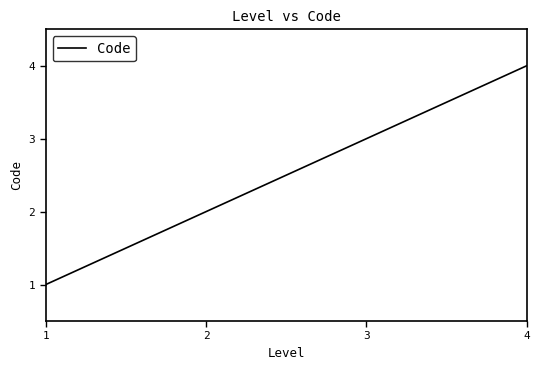

How many distinct data groups are displayed?

1